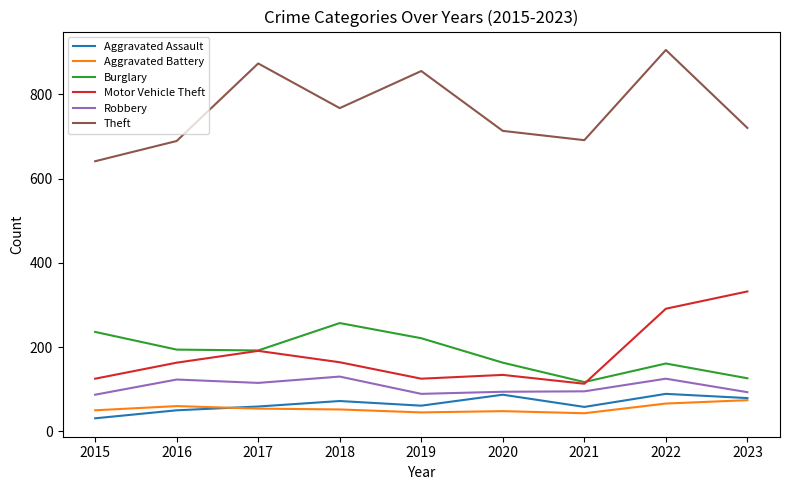

What is the average value of the Aggravated Assault series?

65